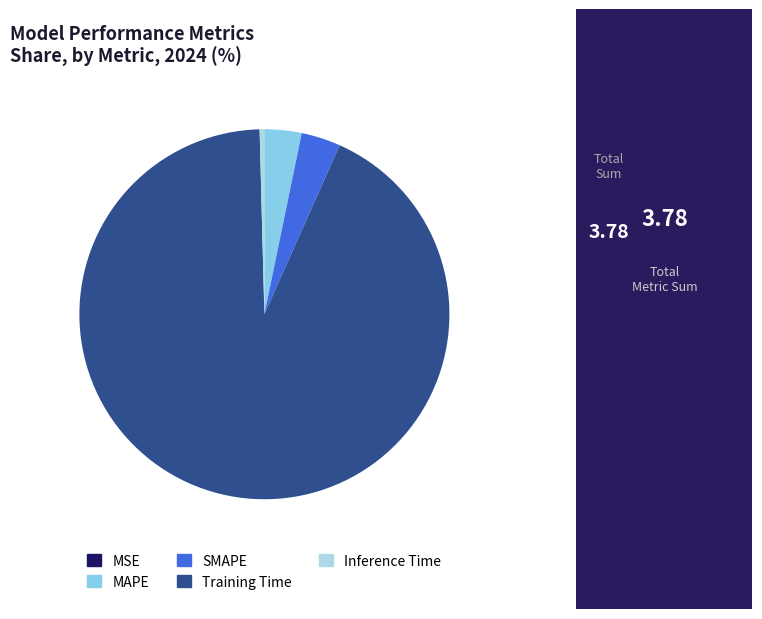

Rank the categories by value from highest to lowest.

Training Time, SMAPE, MAPE, Inference Time, MSE